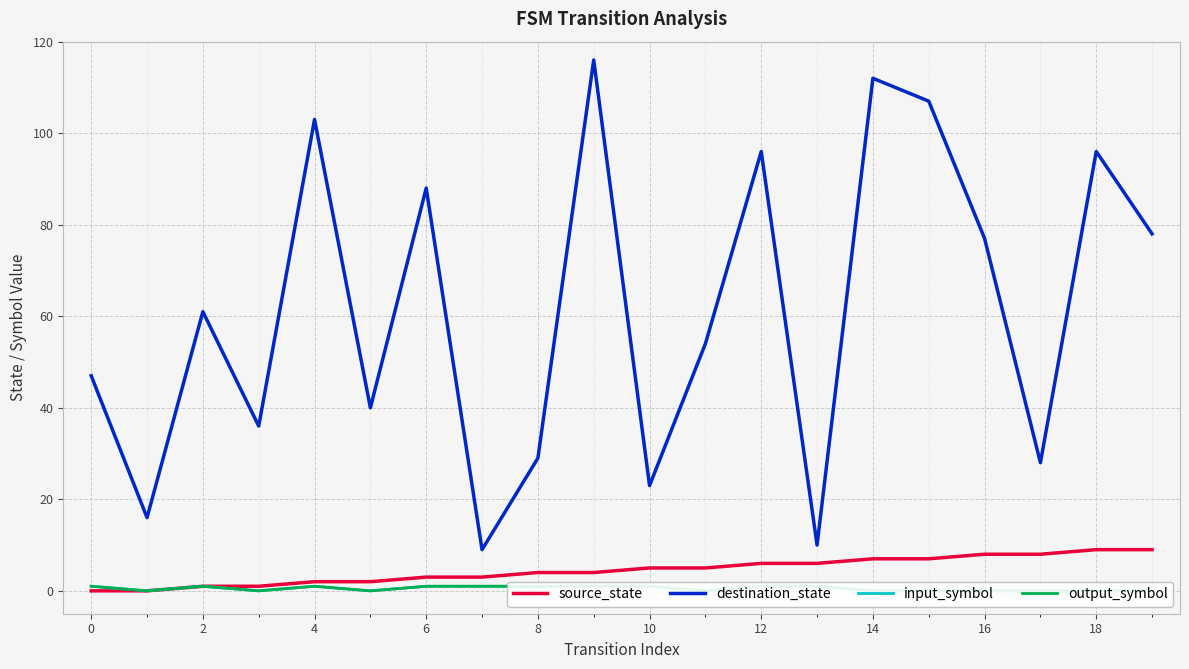

Rank the series by their maximum value, from lowest to highest.

input_symbol, output_symbol, source_state, destination_state